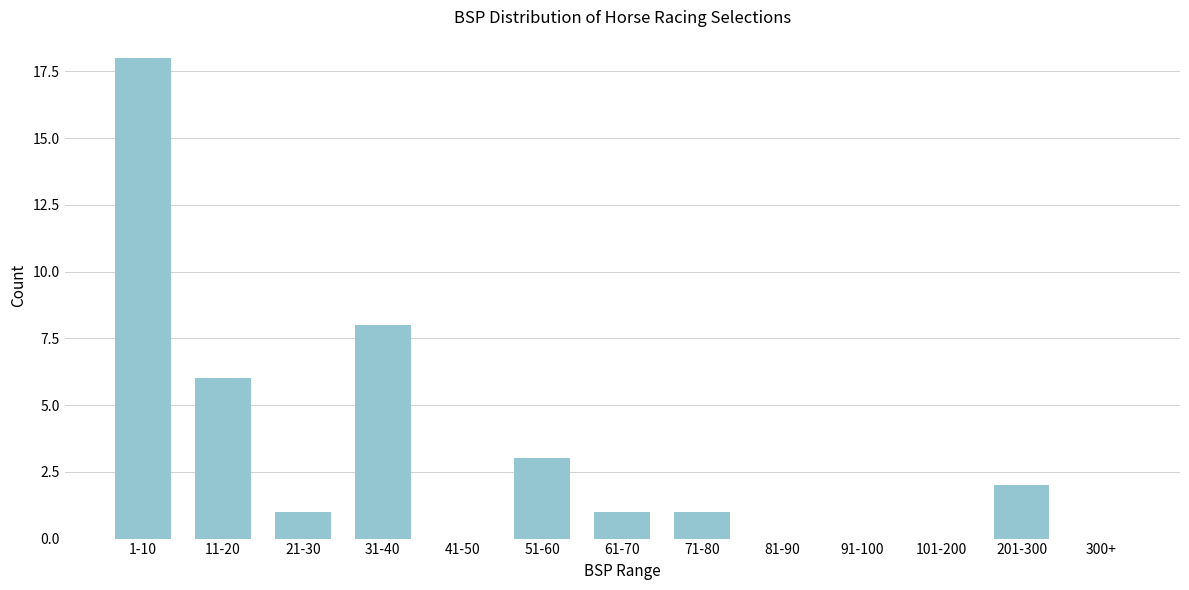

Reading left to right, what are all the values shown in this chart?

1-10=18	11-20=6	21-30=1	31-40=8	41-50=0	51-60=3	61-70=1	71-80=1	81-90=0	91-100=0	101-200=0	201-300=2	300+=0